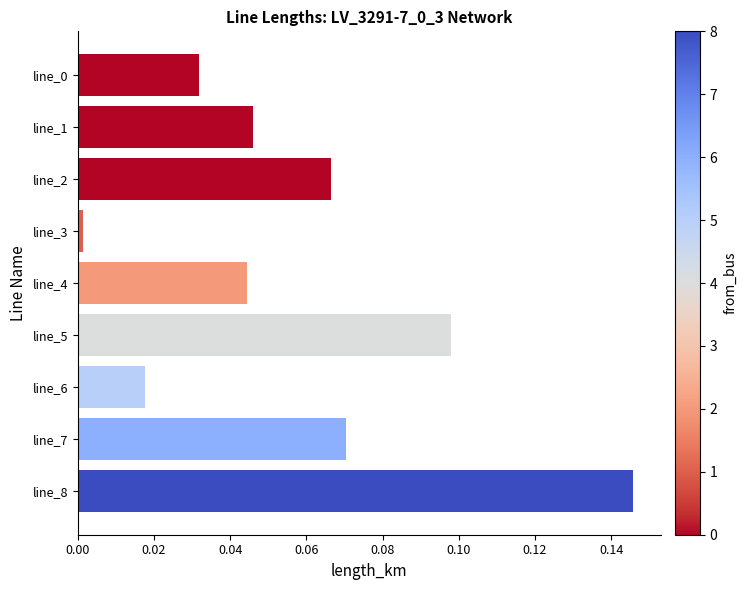

The value at line_4 is 0.1. True or false?

False